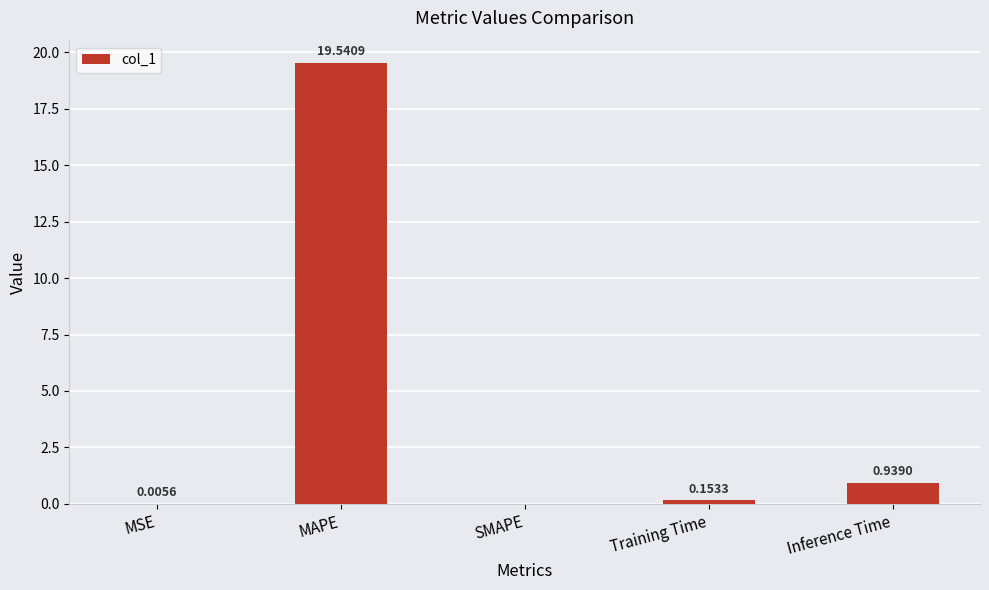

How many positive values are there?

4